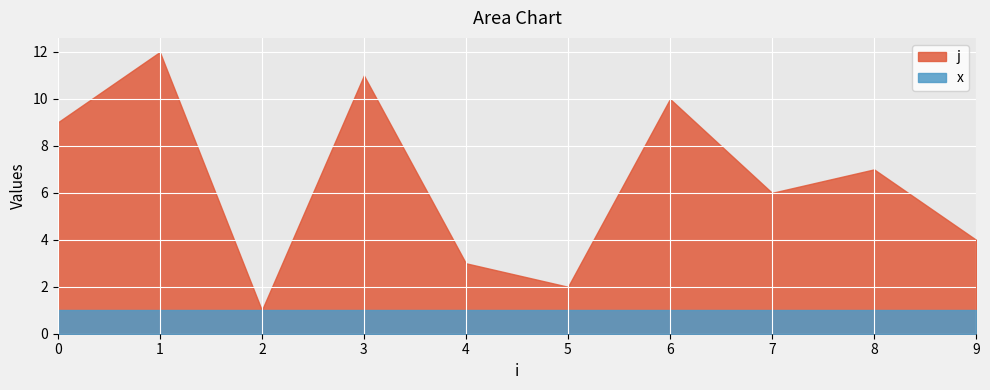

What is the value of the x point at the 1st from the left?

1